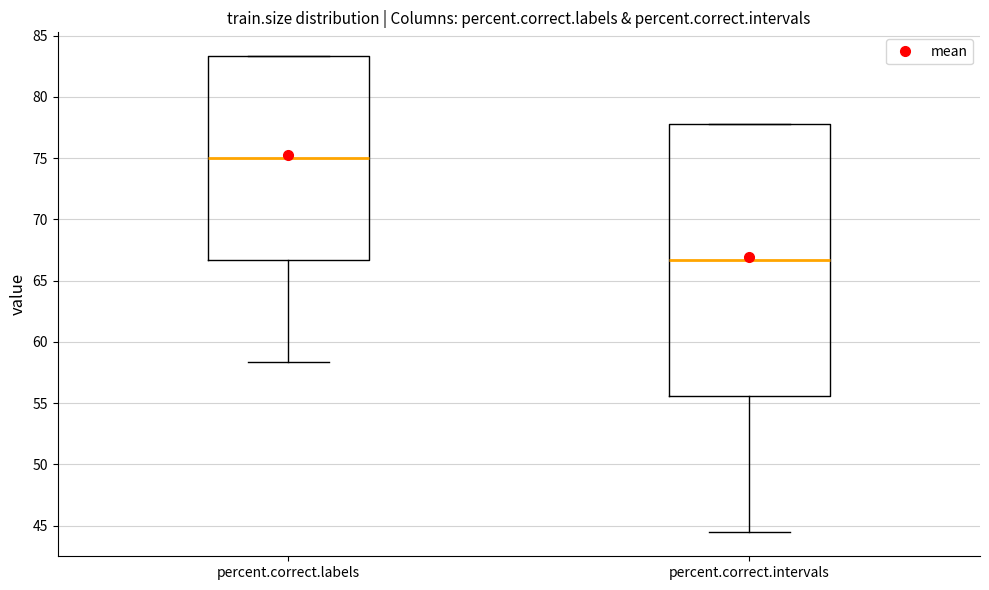

Reading left to right, transcribe this box plot: for each box, give where its median line is, the range the box spans, and where its two whiskers end, as read against the y-axis. The values are not printed on the chart, so give them approximately, as read against the axis.

percent.correct.labels: median 75.0, box 66.5 to 83.5, whiskers 58.5 to 83.5
percent.correct.intervals: median 66.5, box 55.5 to 78.0, whiskers 44.5 to 78.0